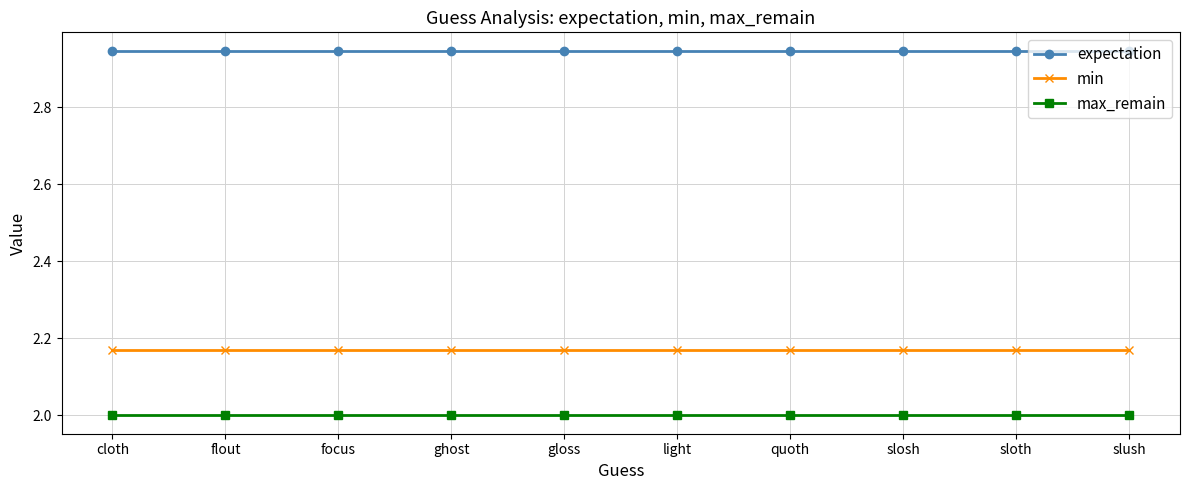

Is the value of max_remain at quoth greater than the value of min at sloth?

No